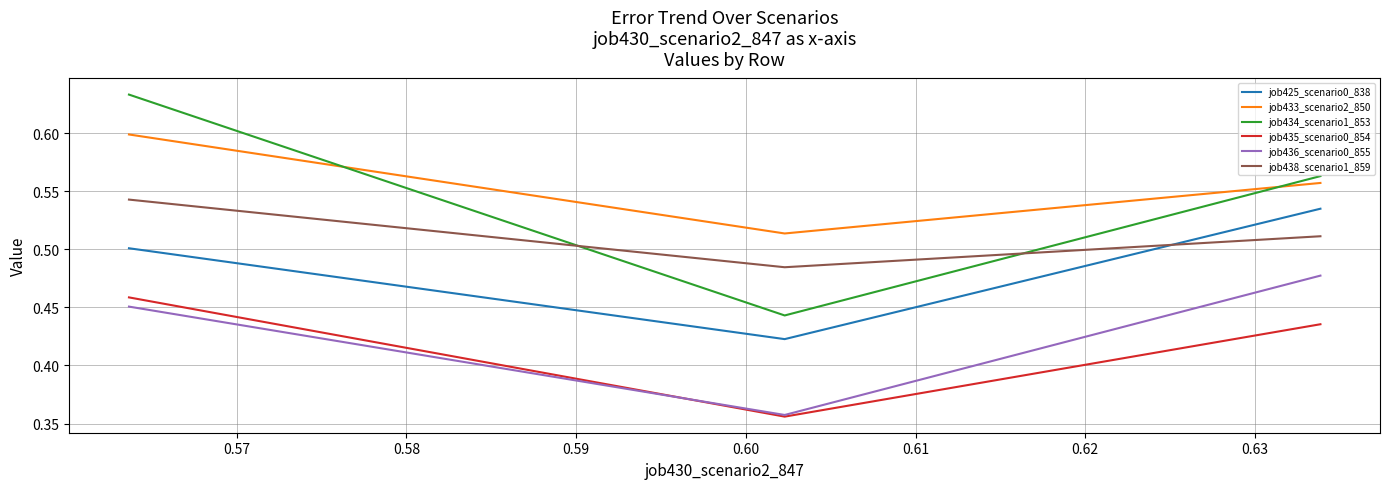

Which series has the largest range (max minus min)?

job434_scenario1_853